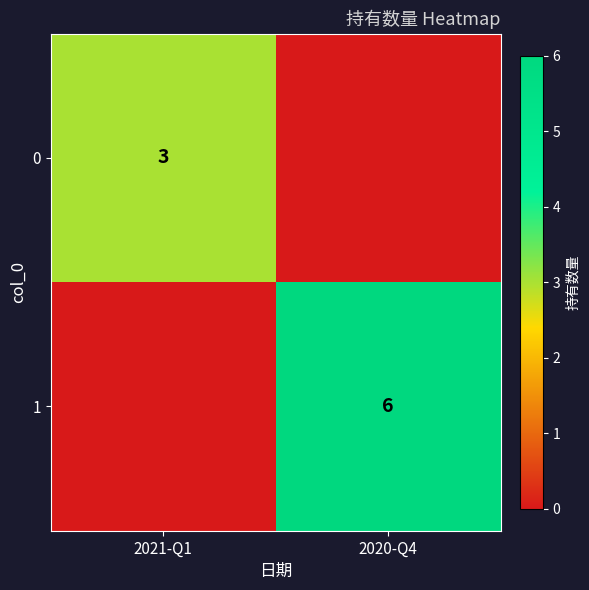

At how many categories does at least one series exceed 4?

1